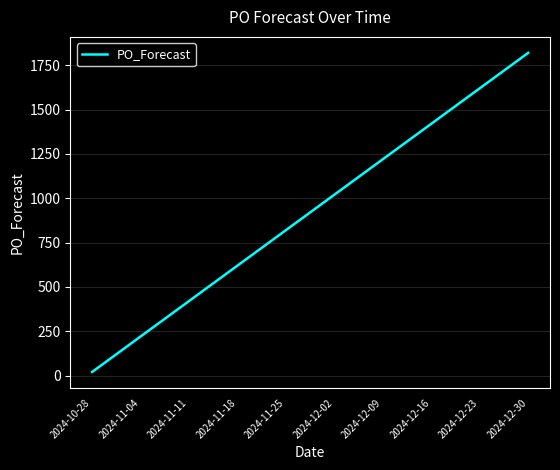

What is the difference between the maximum and minimum values?

1800